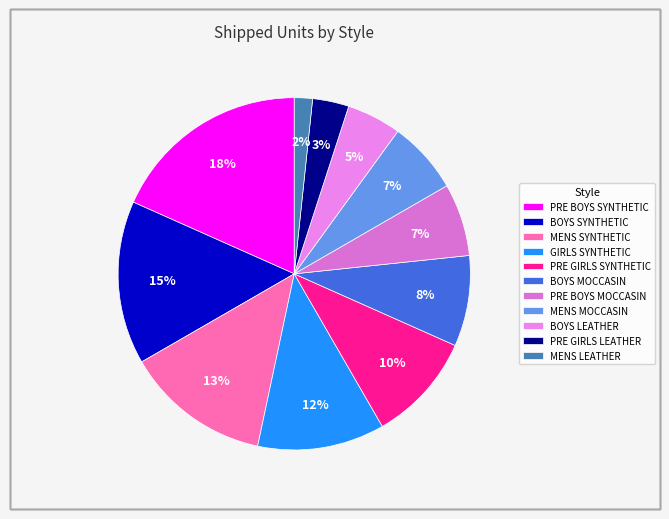

To the nearest percent, what is the combined percentage of PRE GIRLS SYNTHETIC and PRE BOYS MOCCASIN?

17%